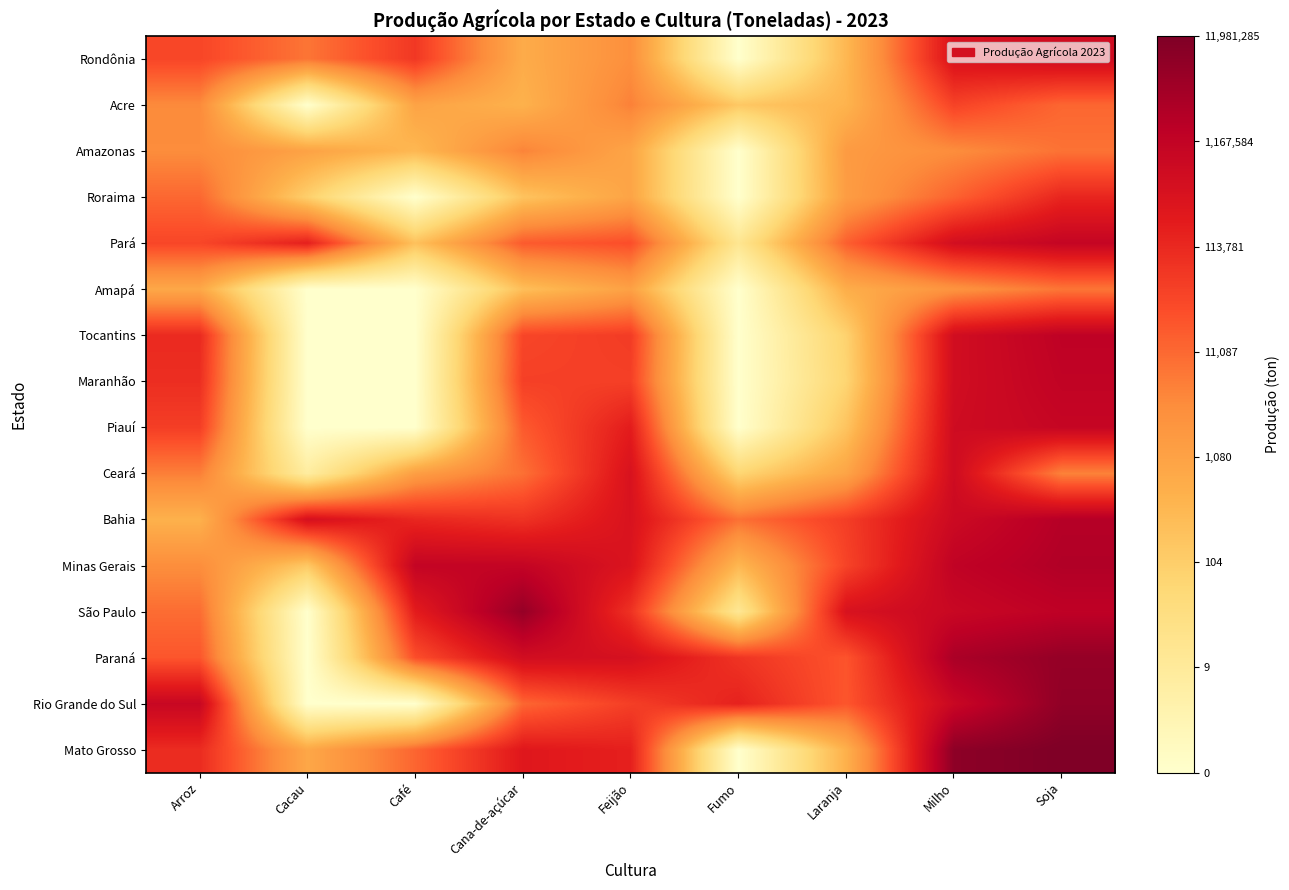

Reading left to right, extract all data points from this chart.

Rondônia: Arroz=10.5	Cacau=8.9	Café=11.0	Cana-de-açúcar=6.5	Feijão=8.0	Fumo=0.0	Laranja=5.8	Milho=12.8	Soja=13.3
Acre: Arroz=8.2	Cacau=0.0	Café=6.9	Cana-de-açúcar=6.1	Feijão=8.5	Fumo=5.0	Laranja=6.0	Milho=10.6	Soja=9.4
Amazonas: Arroz=8.1	Cacau=7.0	Café=5.8	Cana-de-açúcar=8.5	Feijão=6.8	Fumo=0.0	Laranja=7.4	Milho=8.1	Soja=9.0
Roraima: Arroz=9.4	Cacau=4.6	Café=0.0	Cana-de-açúcar=5.2	Feijão=6.9	Fumo=0.0	Laranja=7.3	Milho=9.5	Soja=11.8
Pará: Arroz=10.5	Cacau=12.0	Café=5.3	Cana-de-açúcar=9.8	Feijão=10.2	Fumo=2.8	Laranja=9.6	Milho=13.1	Soja=13.8
Amapá: Arroz=6.7	Cacau=0.0	Café=0.0	Cana-de-açúcar=5.5	Feijão=7.0	Fumo=0.0	Laranja=6.4	Milho=7.8	Soja=8.9
Tocantins: Arroz=11.6	Cacau=0.0	Café=0.0	Cana-de-açúcar=10.5	Feijão=10.9	Fumo=0.0	Laranja=4.4	Milho=13.2	Soja=14.1
Maranhão: Arroz=11.4	Cacau=0.0	Café=0.0	Cana-de-açúcar=10.7	Feijão=10.7	Fumo=0.0	Laranja=4.3	Milho=13.2	Soja=14.0
Piauí: Arroz=10.8	Cacau=0.0	Café=0.0	Cana-de-açúcar=9.8	Feijão=12.1	Fumo=0.0	Laranja=5.2	Milho=13.3	Soja=13.8
Ceará: Arroz=8.6	Cacau=2.1	Café=7.2	Cana-de-açúcar=9.1	Feijão=12.8	Fumo=4.2	Laranja=6.9	Milho=13.3	Soja=8.5
Bahia: Arroz=6.2	Cacau=13.0	Café=11.7	Cana-de-açúcar=11.3	Feijão=12.8	Fumo=9.1	Laranja=10.8	Milho=13.5	Soja=14.5
Minas Gerais: Arroz=8.1	Cacau=5.0	Café=13.9	Cana-de-açúcar=13.9	Feijão=12.6	Fumo=5.8	Laranja=10.6	Milho=14.0	Soja=14.6
São Paulo: Arroz=9.2	Cacau=0.0	Café=12.2	Cana-de-açúcar=15.5	Feijão=11.3	Fumo=2.6	Laranja=12.8	Milho=13.6	Soja=14.1
Paraná: Arroz=9.9	Cacau=0.0	Café=10.2	Cana-de-açúcar=13.2	Feijão=13.0	Fumo=11.2	Laranja=10.0	Milho=14.8	Soja=15.6
Rio Grande do Sul: Arroz=13.6	Cacau=0.0	Café=0.0	Cana-de-açúcar=9.4	Feijão=10.8	Fumo=11.9	Laranja=9.9	Milho=13.6	Soja=15.7
Mato Grosso: Arroz=11.5	Cacau=6.7	Café=9.4	Cana-de-açúcar=12.4	Feijão=12.0	Fumo=0.0	Laranja=6.2	Milho=15.8	Soja=16.3